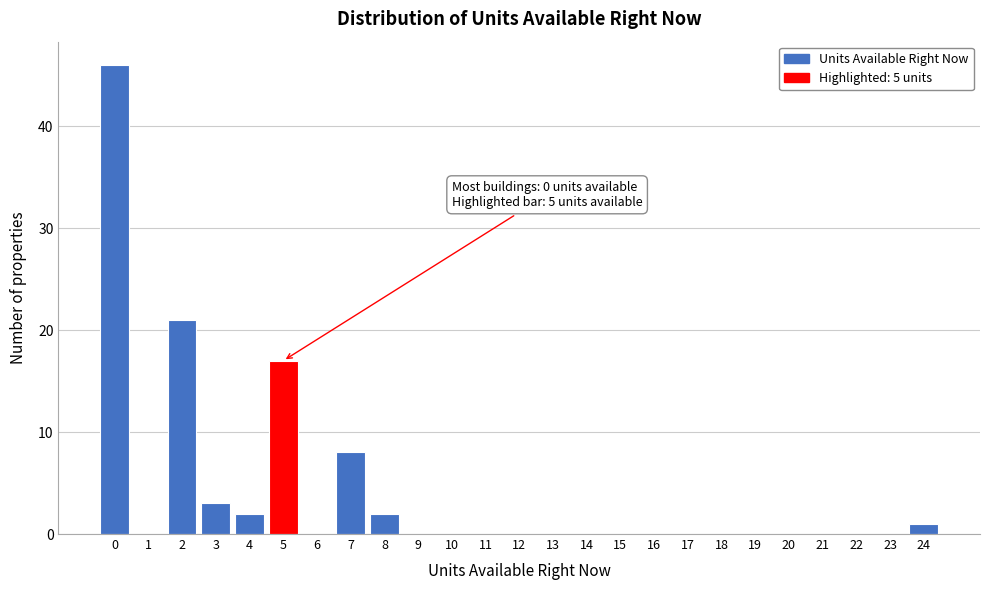

Reading left to right, what are all the values shown in this chart?

0=46	1=0	2=21	3=3	4=2	5=17	6=0	7=8	8=2	9=0	10=0	11=0	12=0	13=0	14=0	15=0	16=0	17=0	18=0	19=0	20=0	21=0	22=0	23=0	24=1